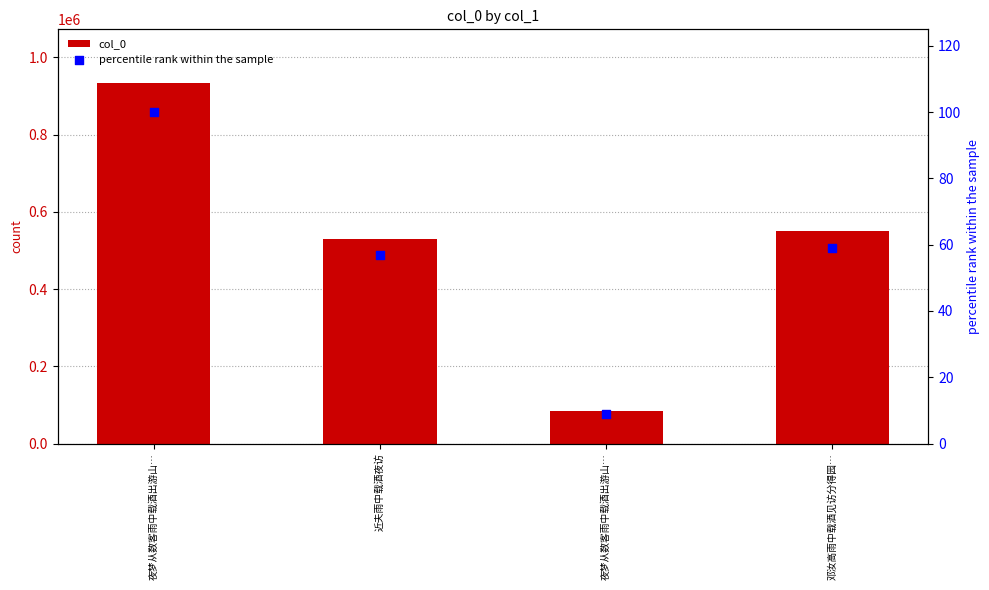

At which category is the sum across all series the highest?

夜梦从数客雨中载酒出游山…